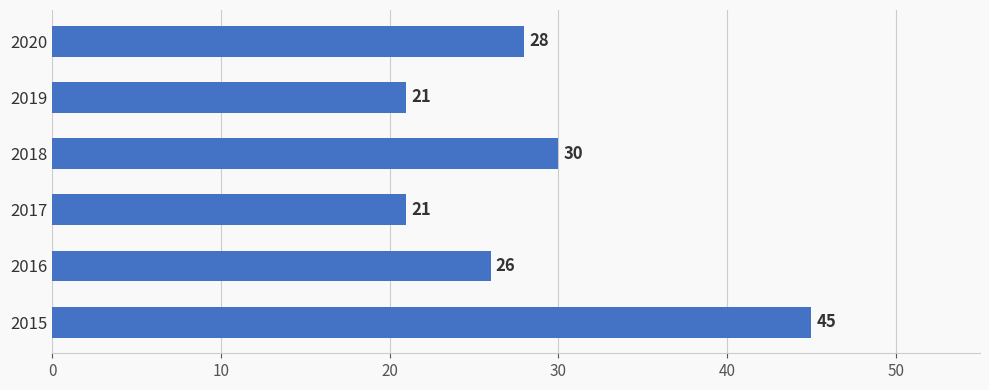

What is the difference between the maximum and minimum values?

24